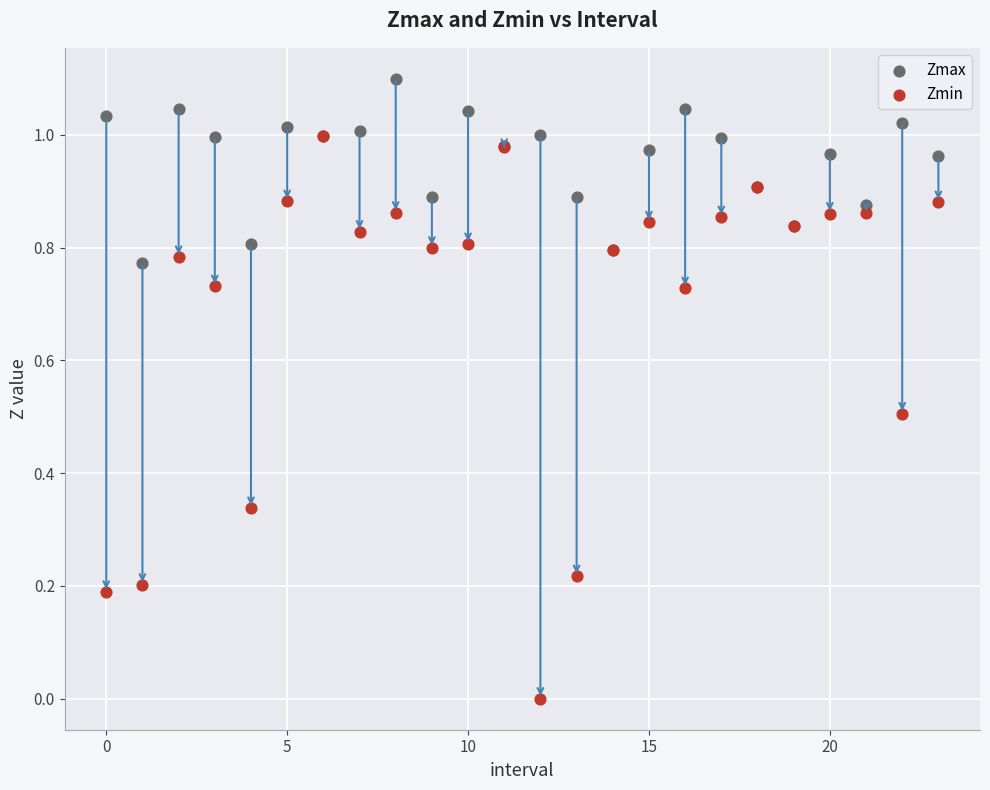

What are all the series names shown in the legend?

Zmax, Zmin